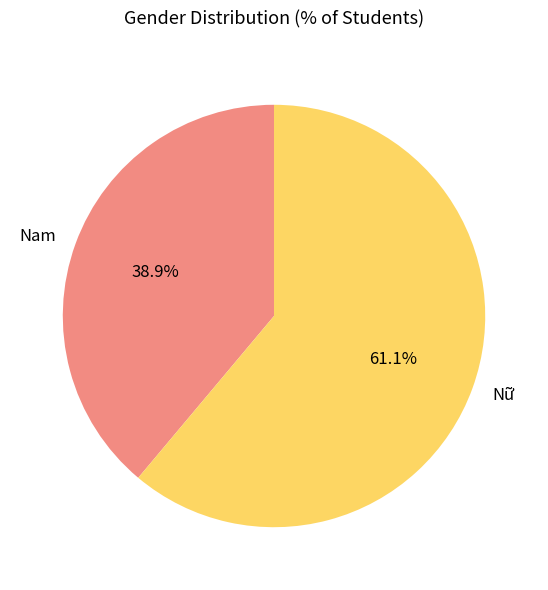

Rank the categories by value from lowest to highest.

Nam, Nữ